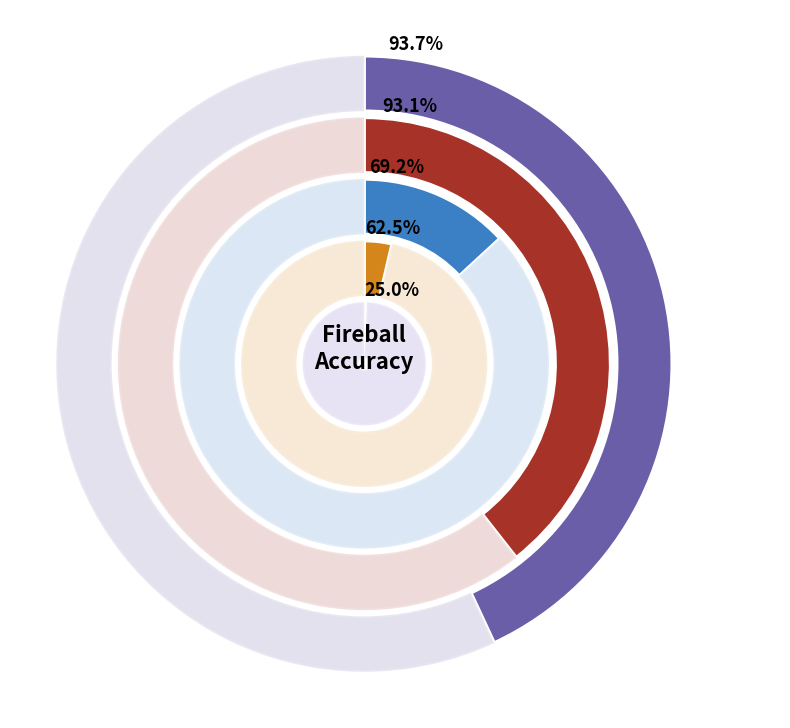

How many slices are in this pie chart?

5